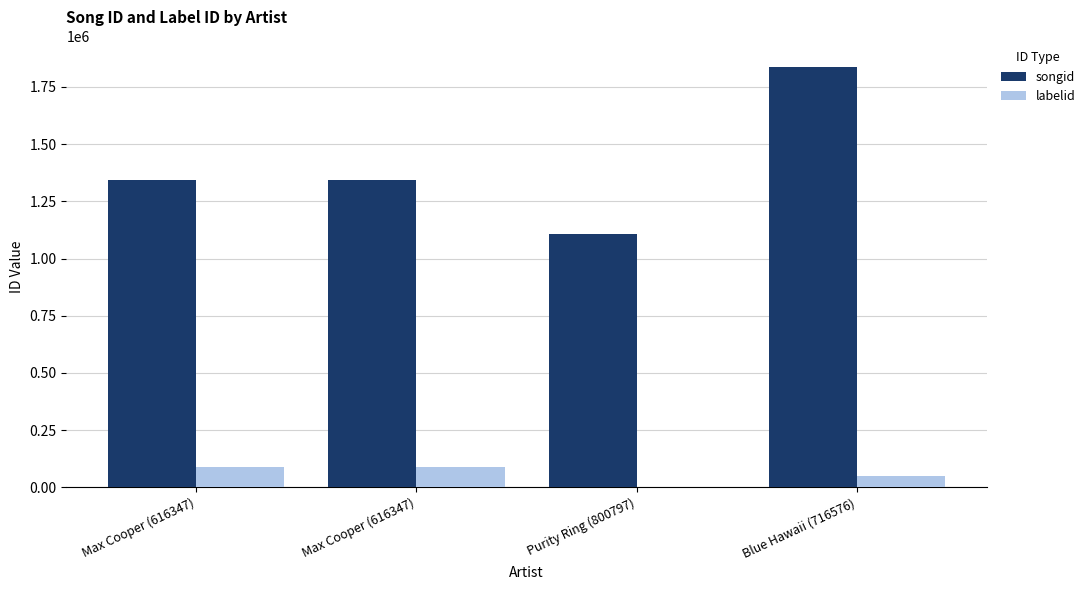

What is the difference between the second highest and minimum values in the songid series?

234041